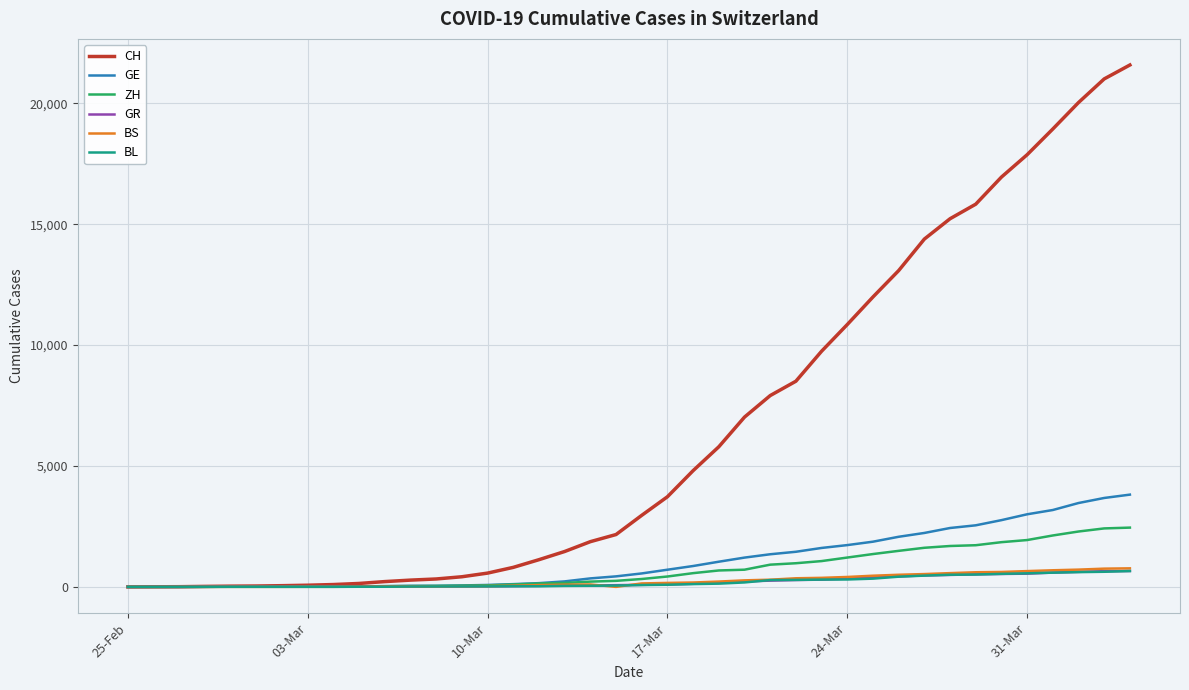

What is the maximum value for GR?

657